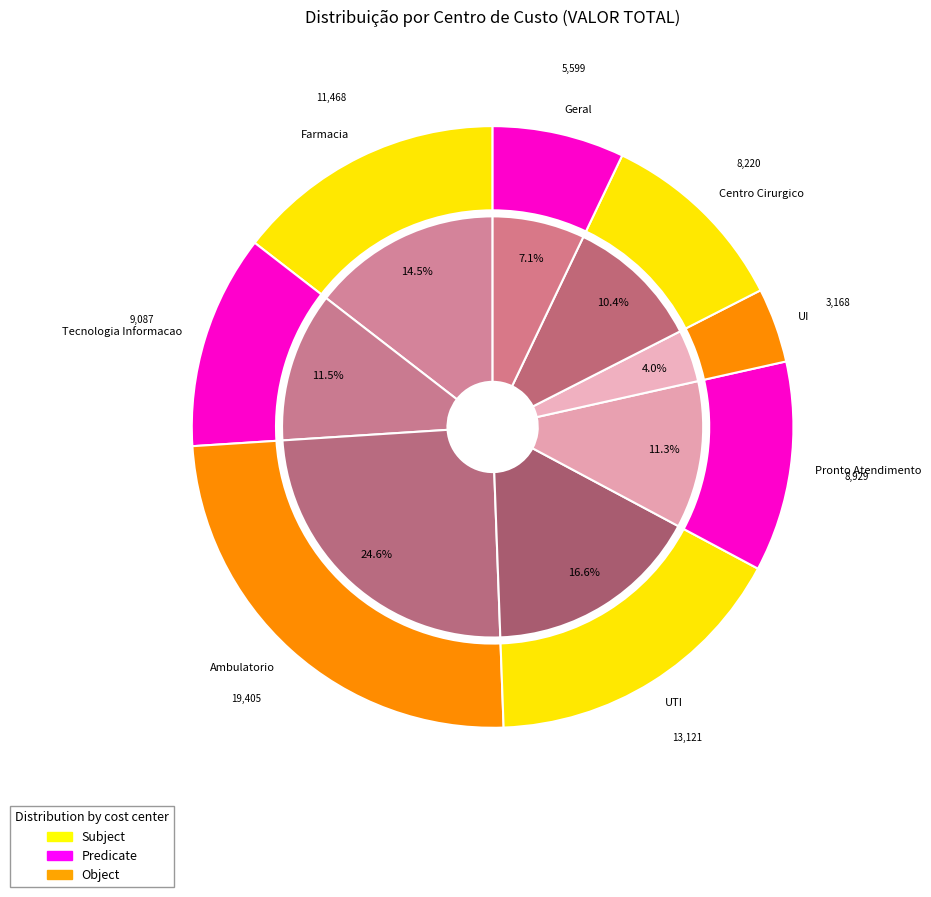

Do Ambulatorio and UTI together represent more than half of the pie?

No